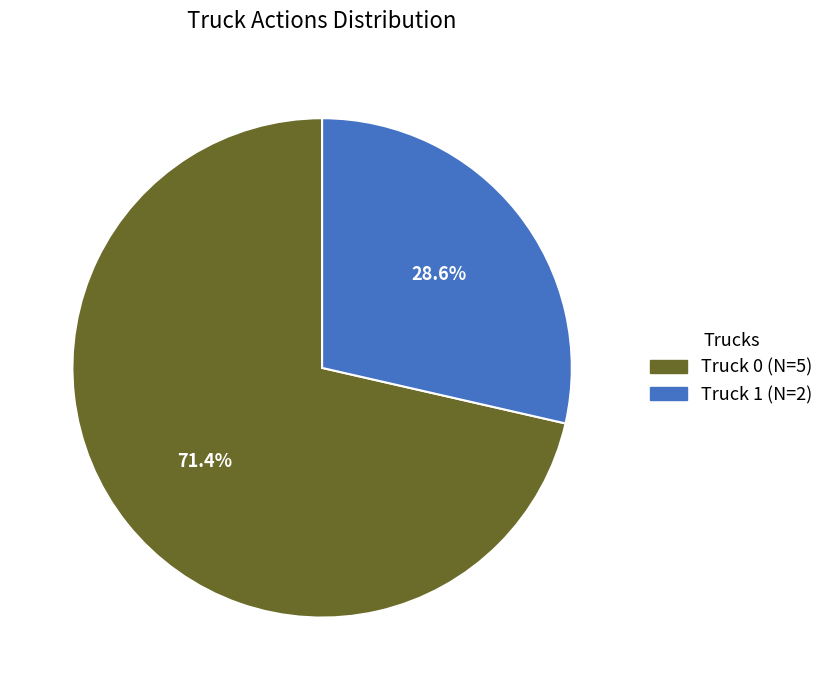

What percentage is the Truck 1 slice, to the nearest percent?

29%